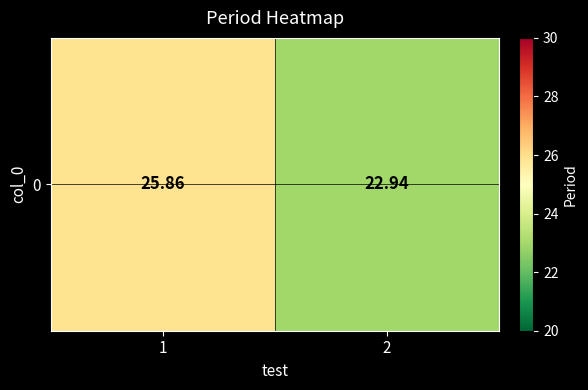

Is it true that the value at 1 is 38.8?

False